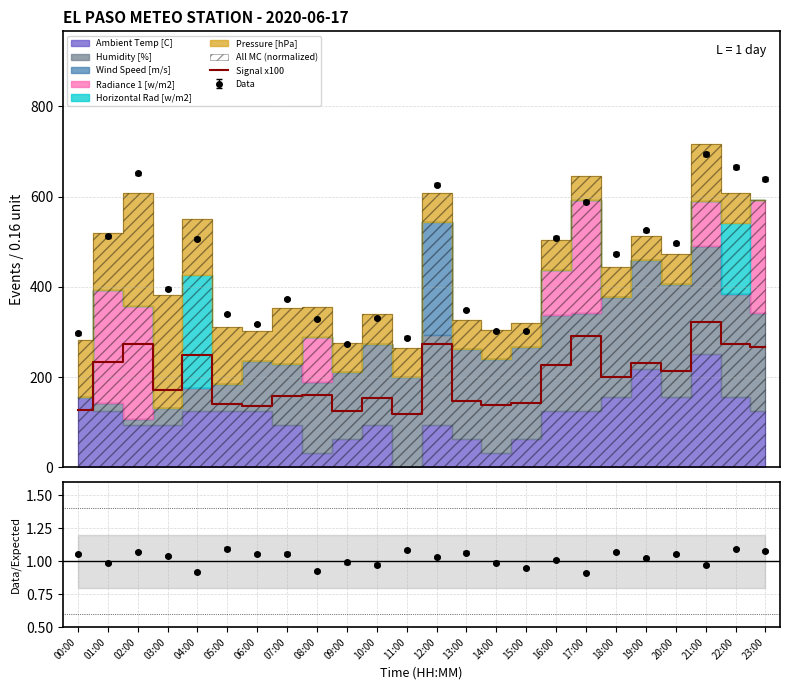

Rank the categories by value from highest to lowest.

21:00, 17:00, 12:00, 22:00, 02:00, 23:00, 04:00, 01:00, 19:00, 16:00, 20:00, 18:00, 03:00, 08:00, 07:00, 10:00, 13:00, 15:00, 05:00, 14:00, 06:00, 00:00, 09:00, 11:00